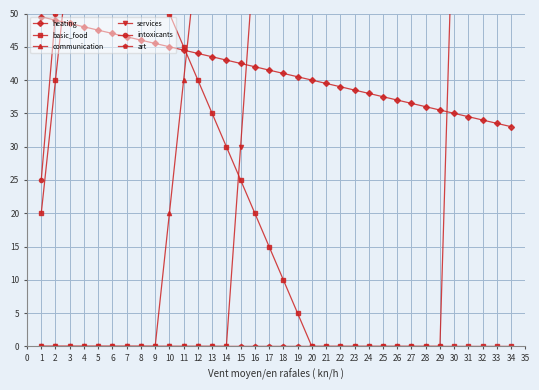

True or false: heating has a value of 44.0 at 12.

True